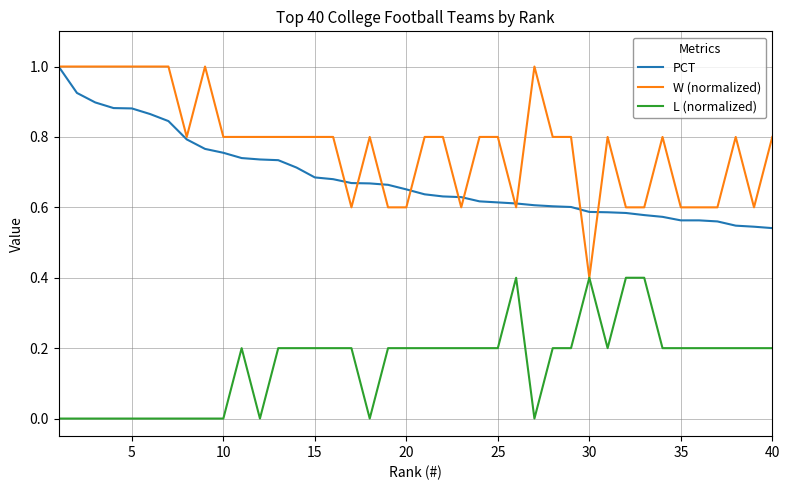

Which series has the widest spread of values?

W (normalized)